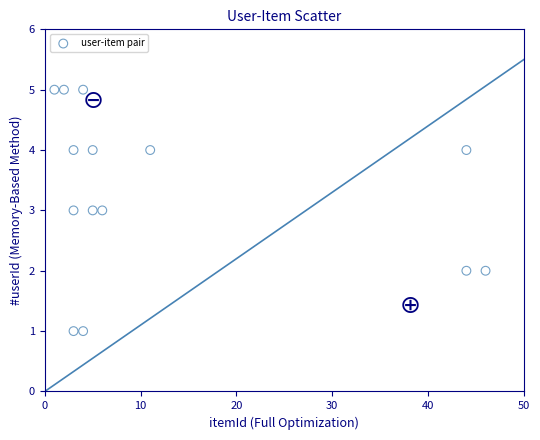

What is the range of X values (max minus min)?

45